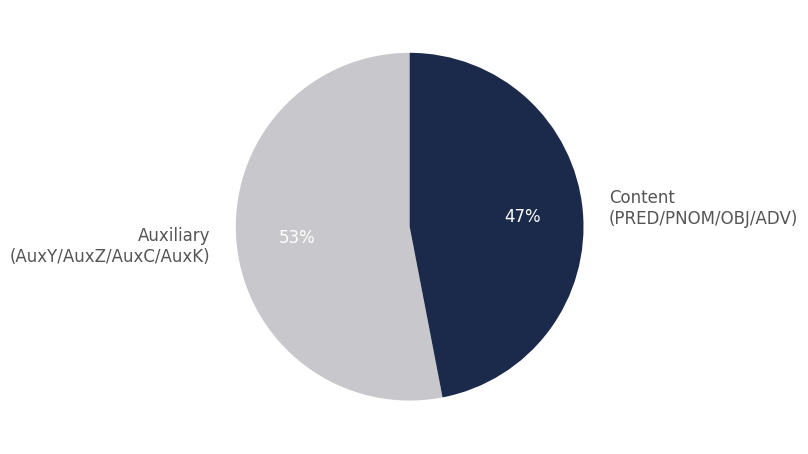

What is the largest slice in the pie chart?

Auxiliary (AuxY/AuxZ/AuxC/AuxK)